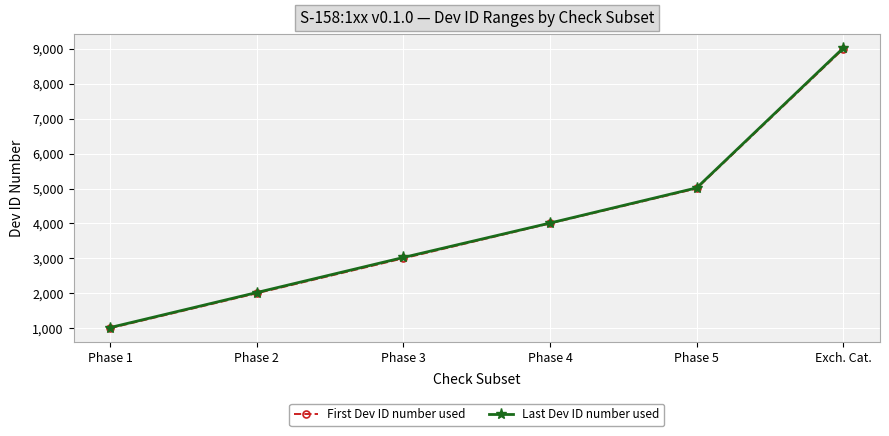

At which category is the sum across all series the highest?

Exch. Cat.